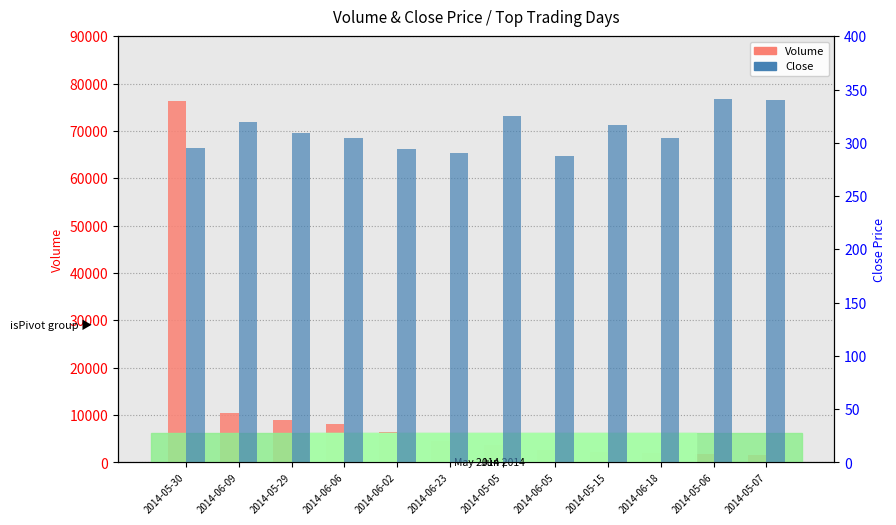

True or false: Close has a value of 290.1 at 2014-06-23.

True